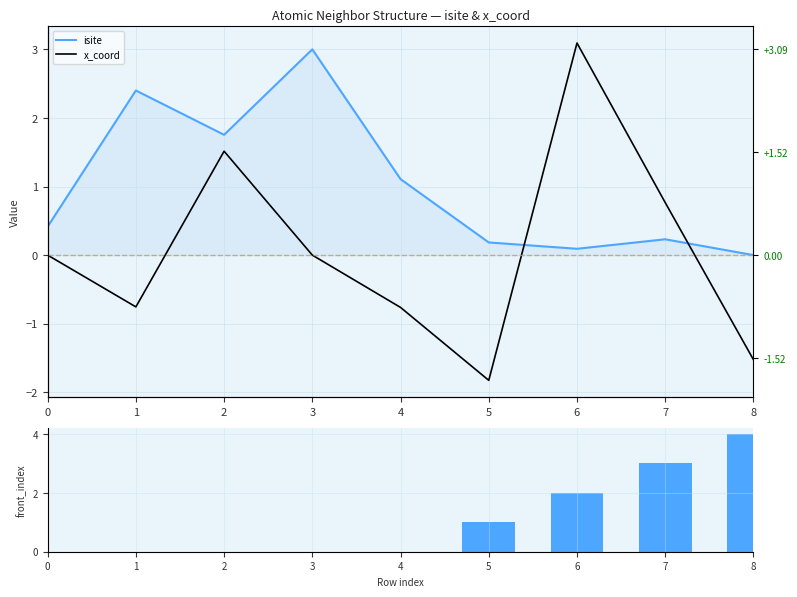

Rank the categories by x_coord value from highest to lowest.

6, 2, 7, 0, 3, 1, 4, 8, 5